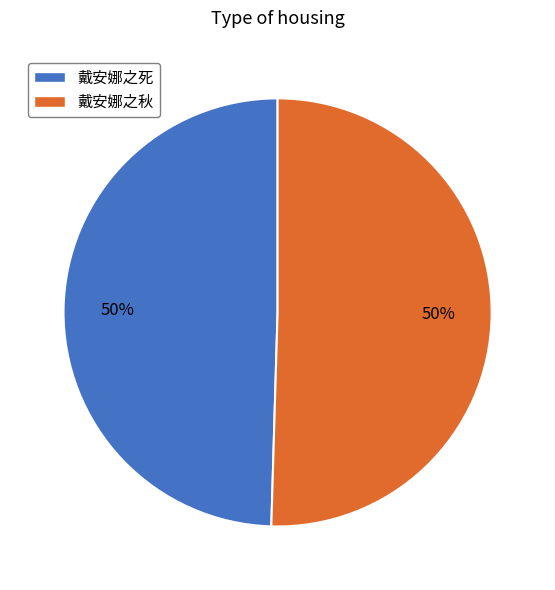

To the nearest percent, what portion does 戴安娜之秋 represent?

50%